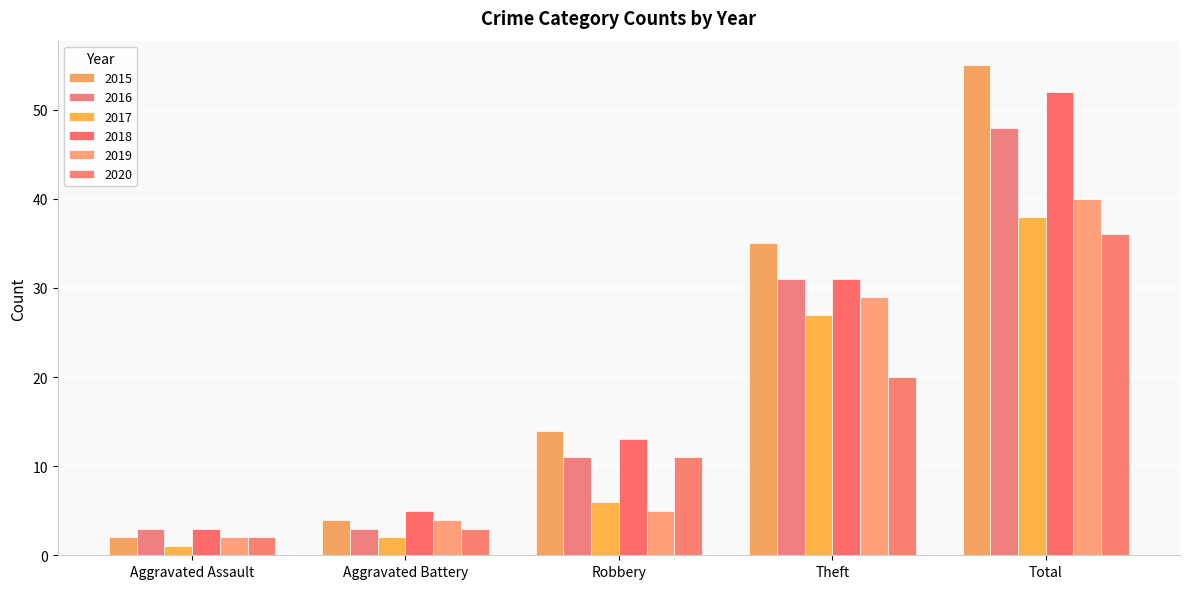

Rank the categories by 2017 value from lowest to highest.

Aggravated Assault, Aggravated Battery, Robbery, Theft, Total